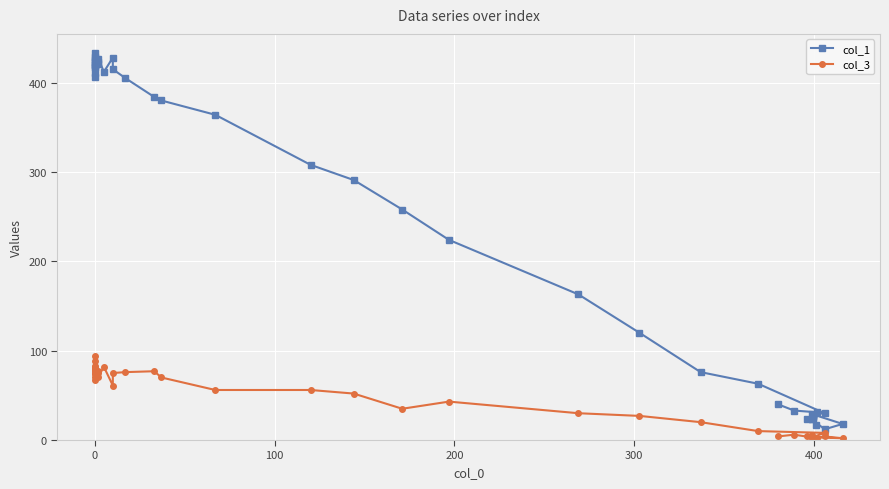

What is the total value across all series at 0?

500